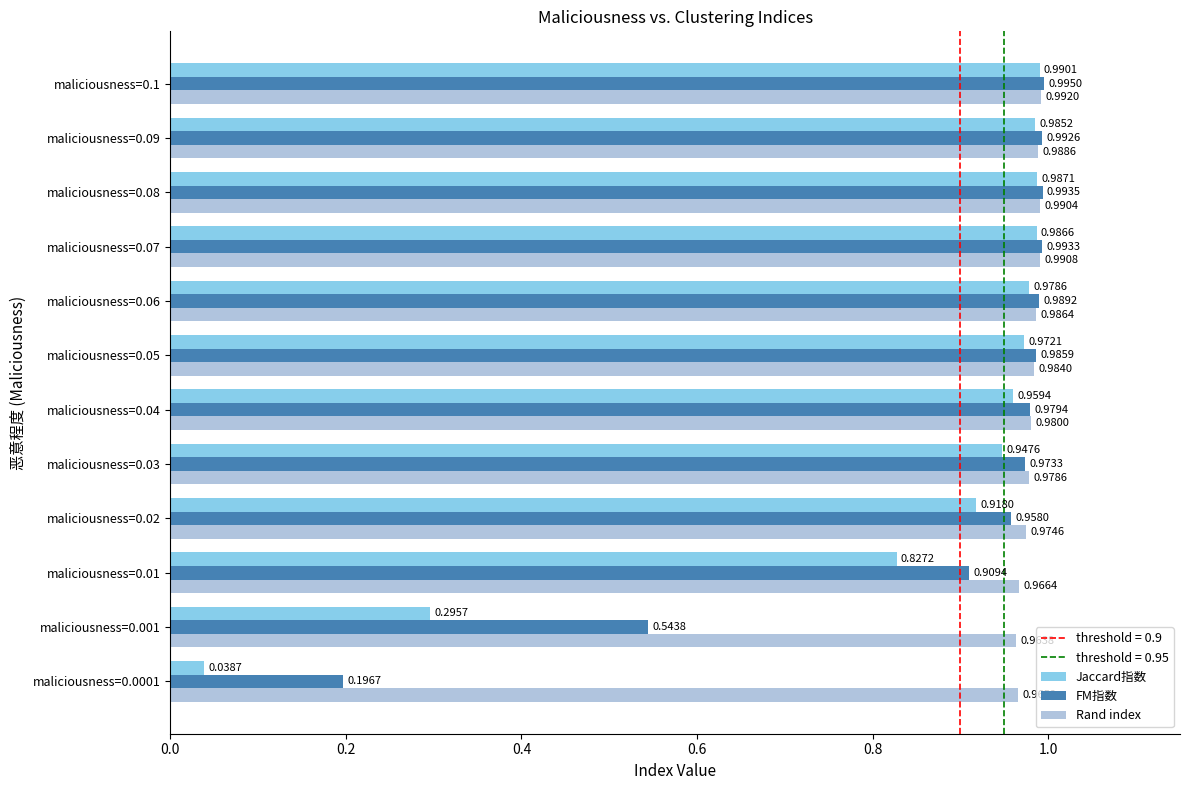

Which series has the largest total across all categories?

Rand index